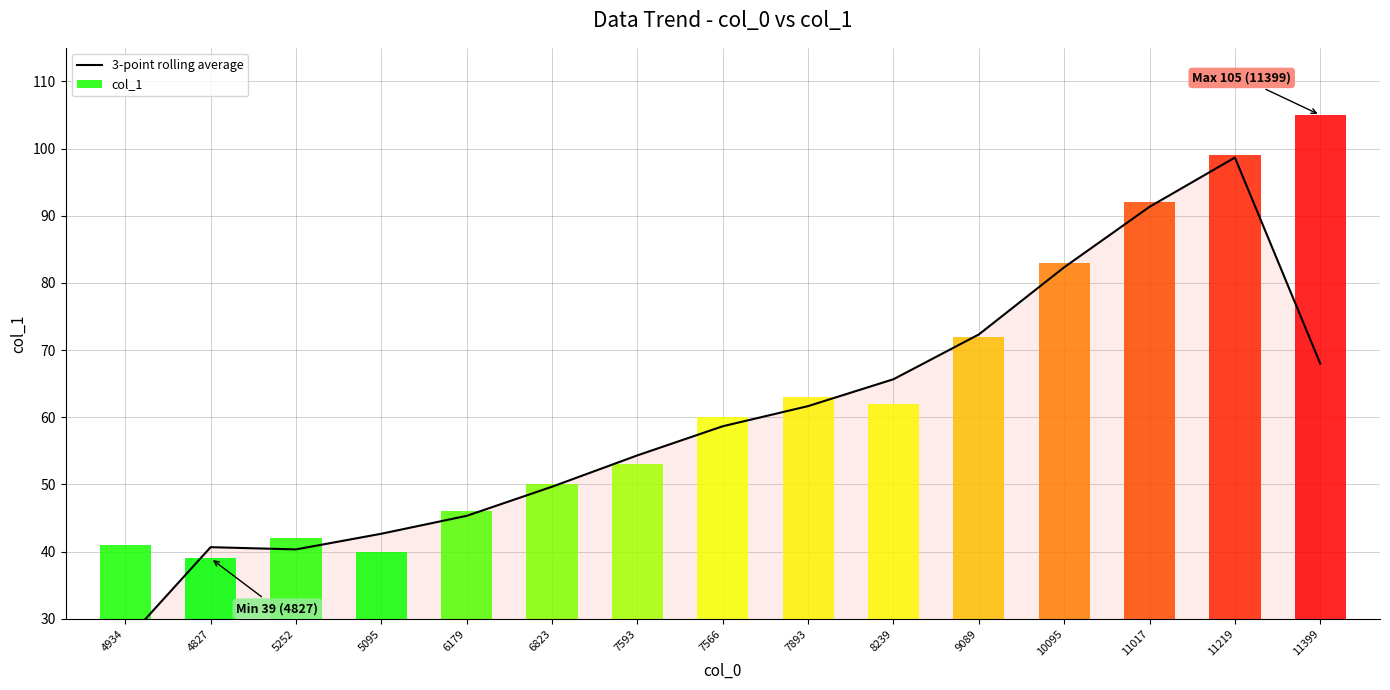

Where does the col_1 series first go above 60?

7893